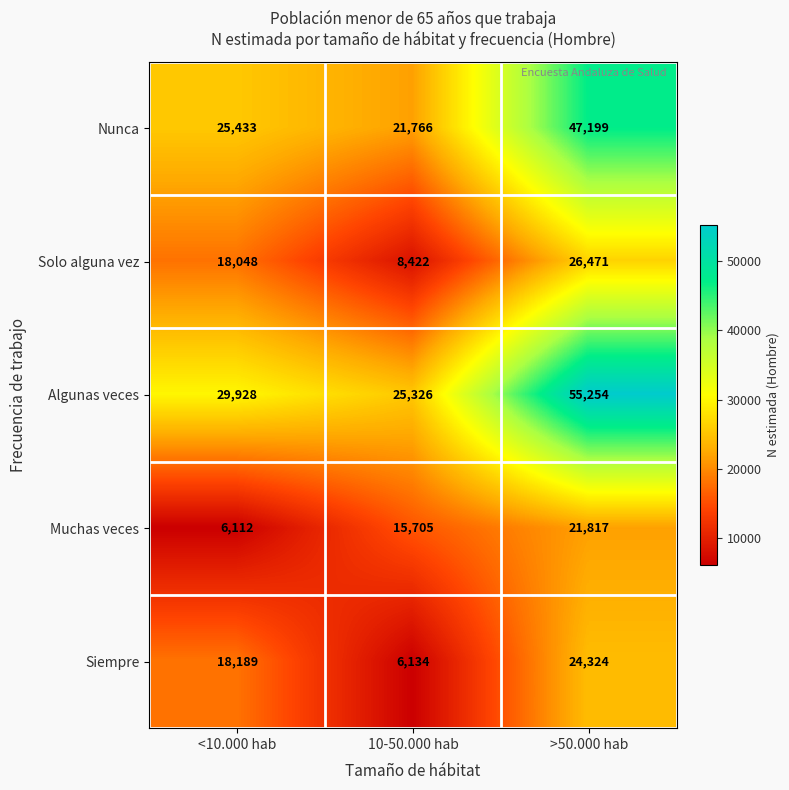

Count the Nunca values in the range 21766 to 47199.

3